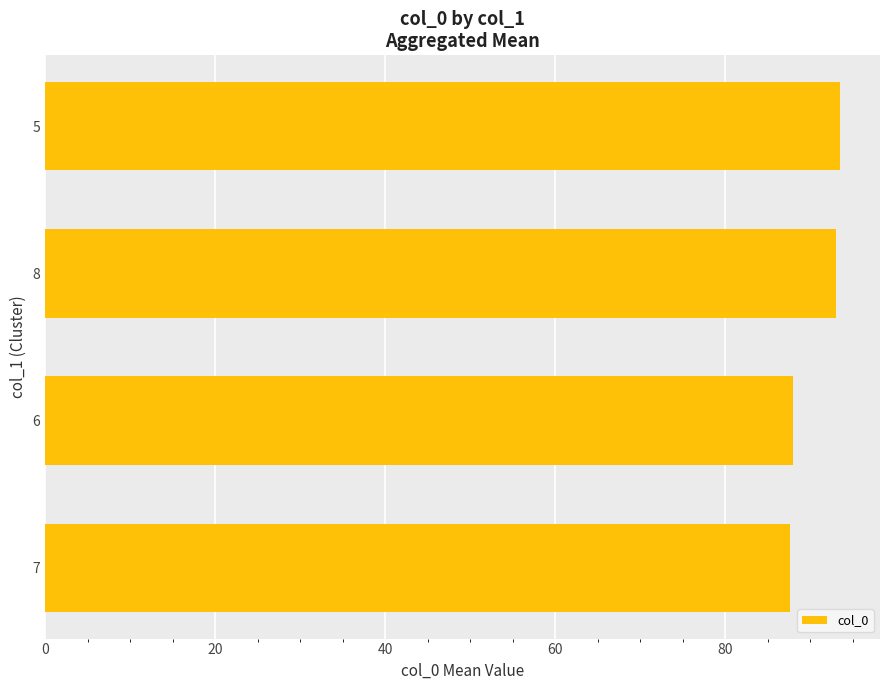

The value at 5 is 24.1. True or false?

False